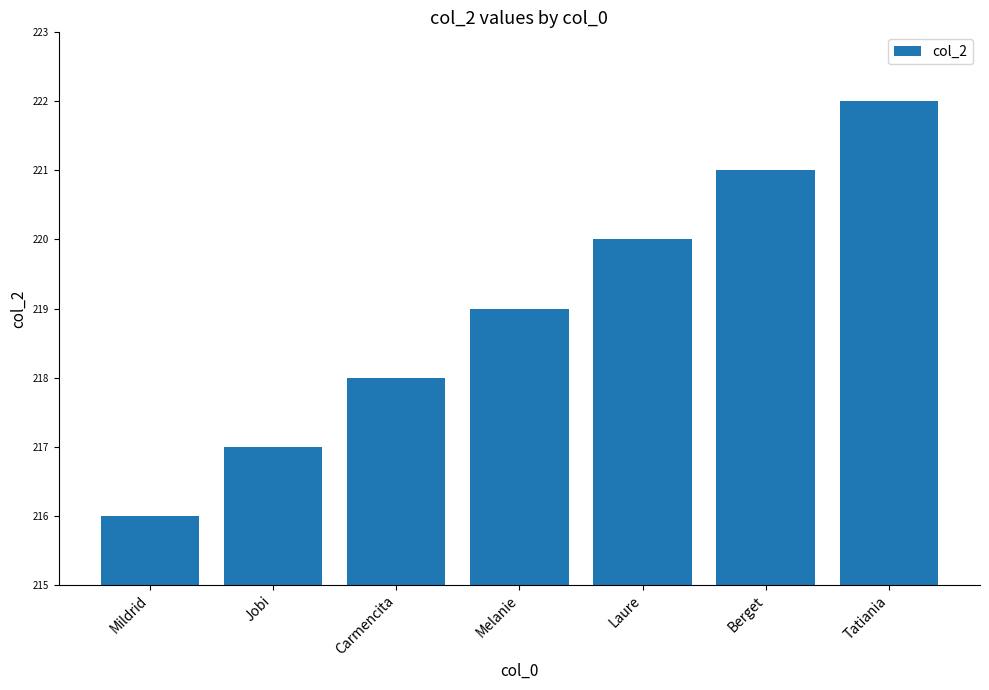

What position from the right is Mildrid?

7